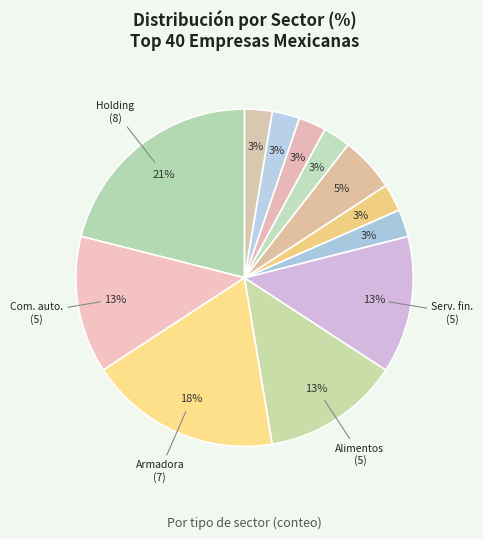

Is there any slice that represents more than half of the pie?

No